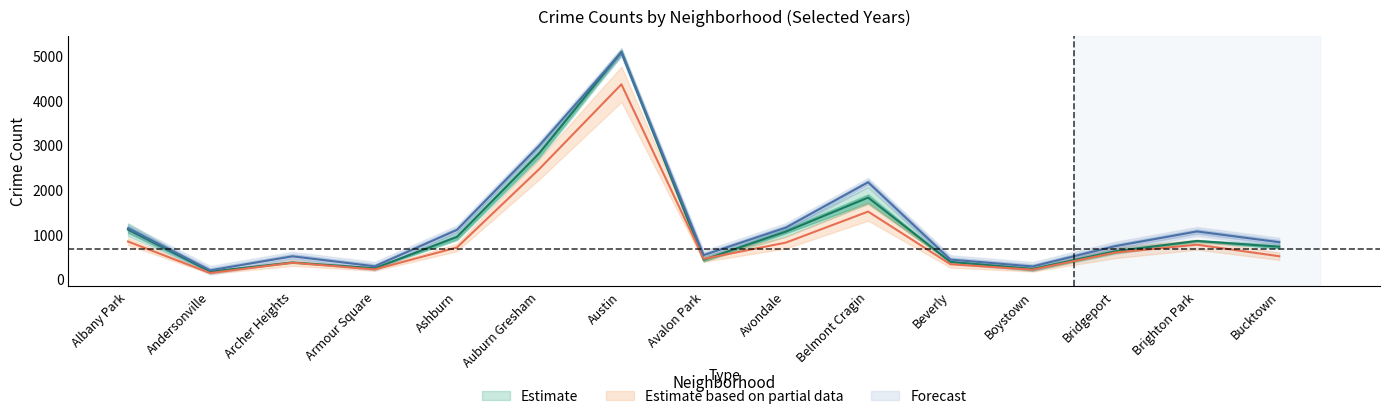

Reading right to left, list all the values displayed in this chart.

2019: Bucktown=731.0	Brighton Park=859.0	Bridgeport=627.0	Boystown=233.0	Beverly=391.3	Belmont Cragin=1830.0	Avondale=1068.7	Avalon Park=438.0	Austin=5089.0	Auburn Gresham=2820.0	Ashburn=949.7	Armour Square=249.0	Archer Heights=377.7	Andersonville=173.7	Albany Park=1112.3
2022: Bucktown=517.0	Brighton Park=776.0	Bridgeport=598.0	Boystown=215.5	Beverly=339.0	Belmont Cragin=1516.5	Avondale=822.5	Avalon Park=458.5	Austin=4365.5	Auburn Gresham=2467.5	Ashburn=713.5	Armour Square=222.0	Archer Heights=371.5	Andersonville=140.0	Albany Park=846.5
2017: Bucktown=831.0	Brighton Park=1072.0	Bridgeport=741.0	Boystown=289.0	Beverly=442.0	Belmont Cragin=2173.0	Avondale=1158.0	Avalon Park=542.0	Austin=5082.0	Auburn Gresham=2993.0	Ashburn=1107.0	Armour Square=292.0	Archer Heights=516.0	Andersonville=202.0	Albany Park=1144.0